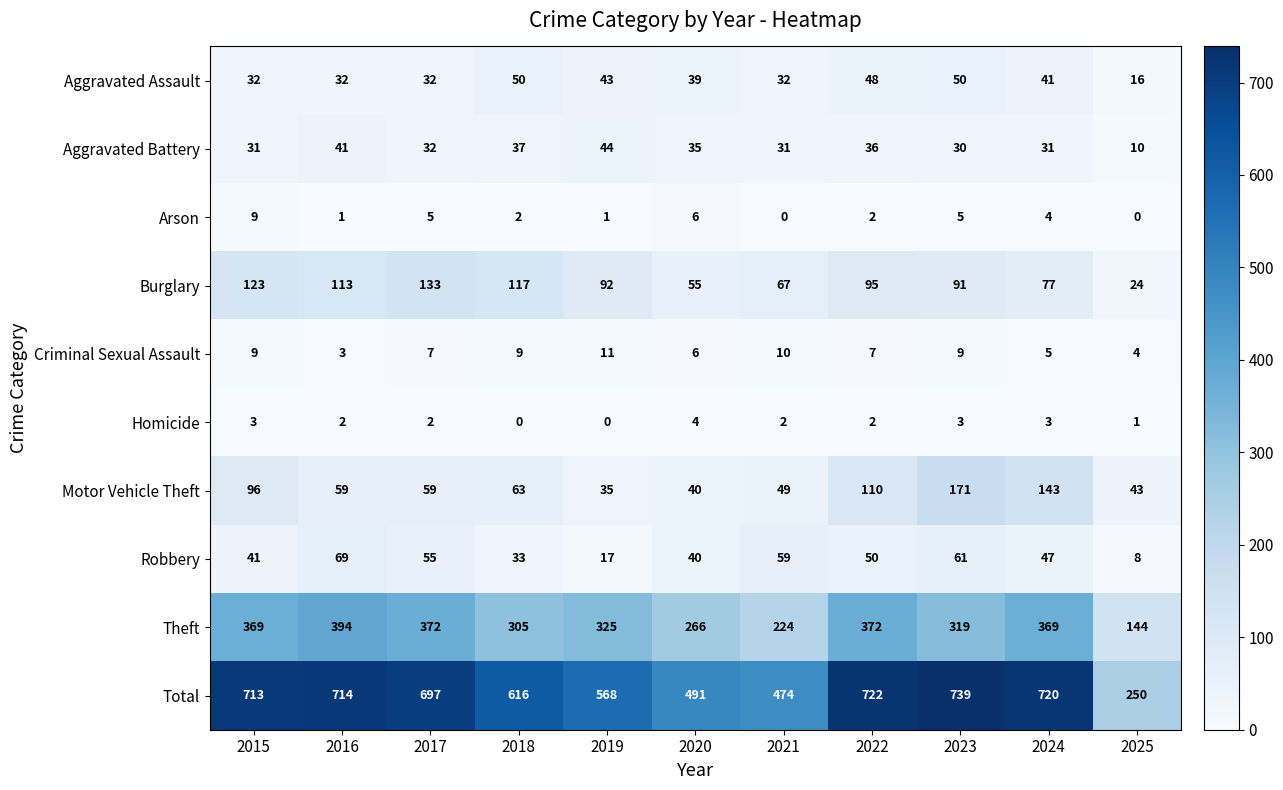

Which category has the highest value in the Arson series?

2015